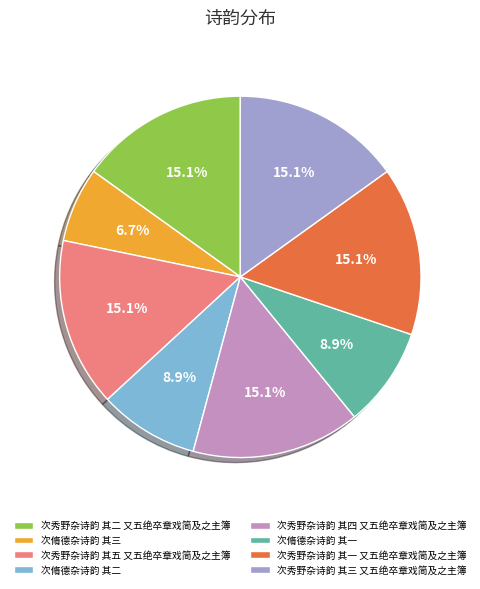

What portion of the pie excludes 次脩德杂诗韵 其三?

93.3%